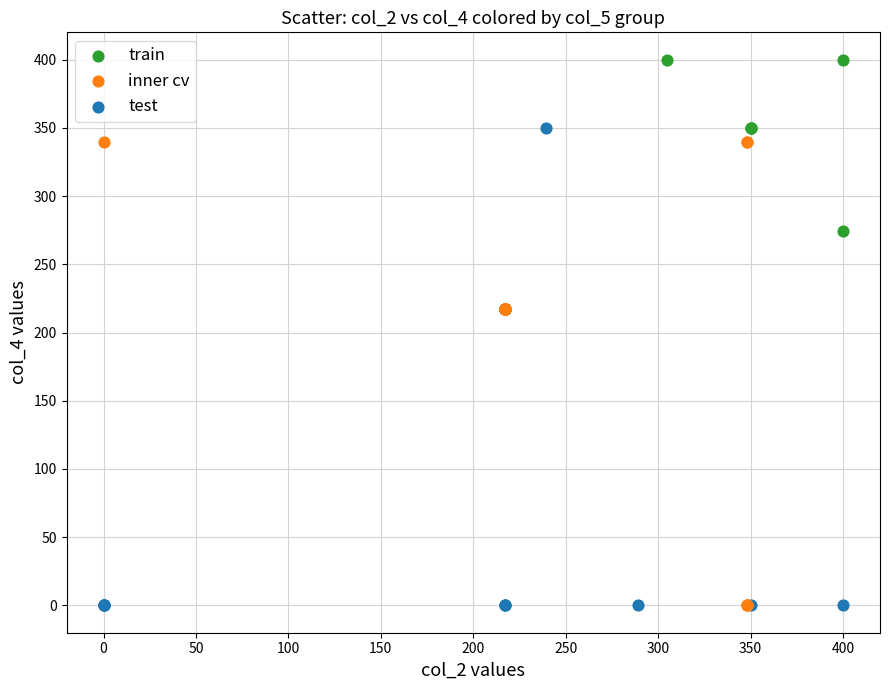

Which series contains the highest Y value?

train